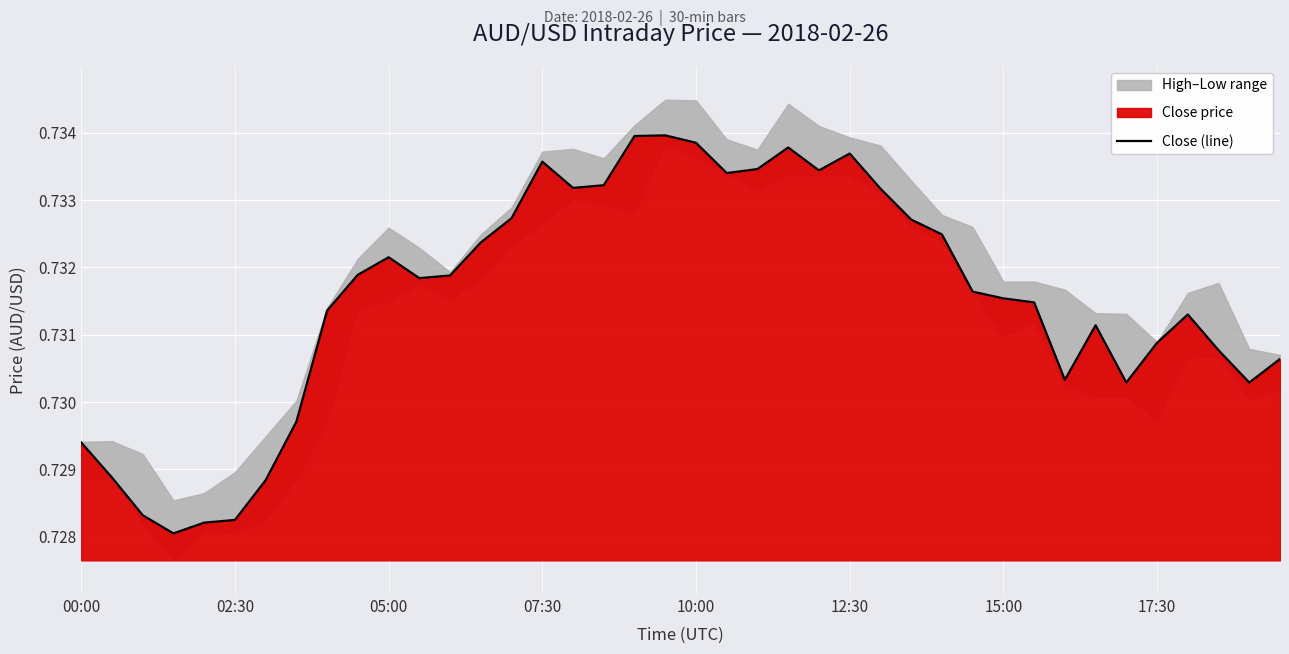

What is the sum of all values?

29.3